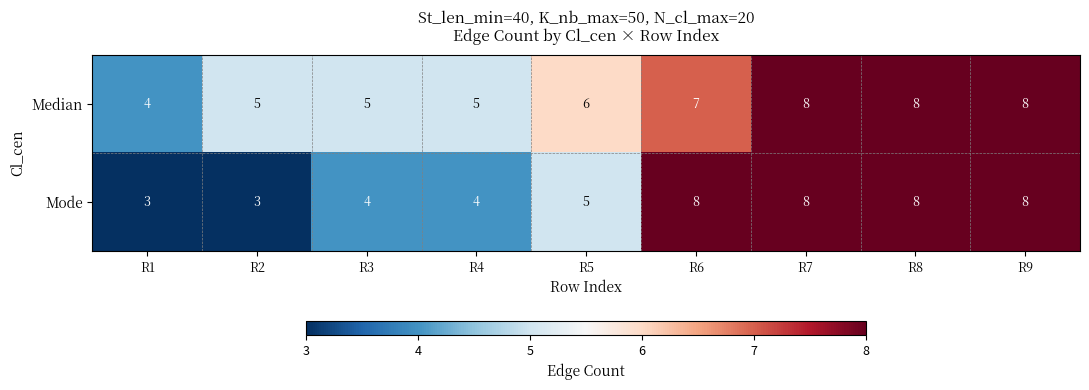

How many distinct data groups are displayed?

2